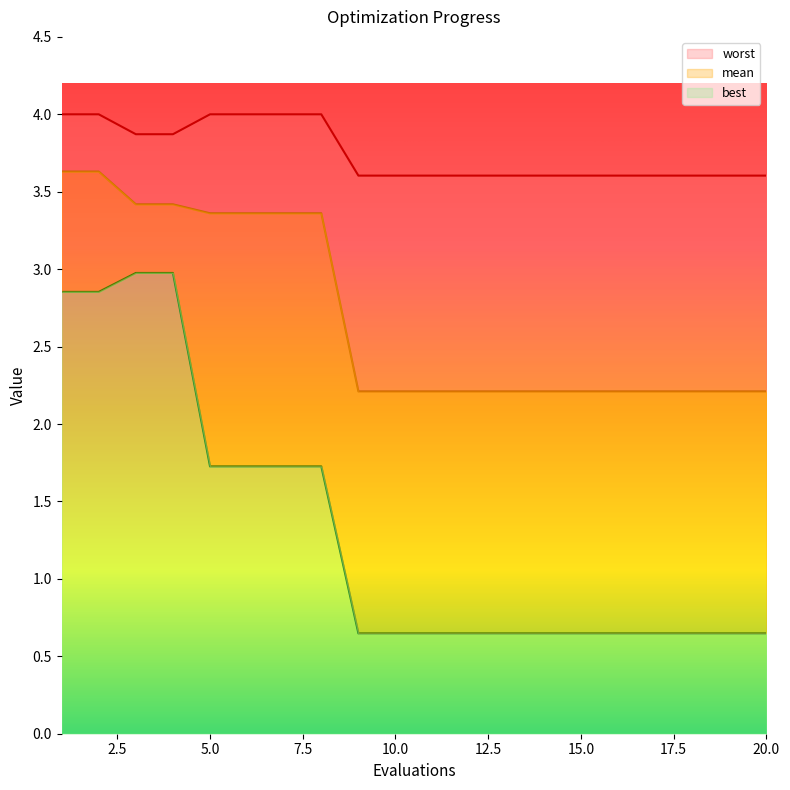

What is the average value of the mean series?

2.7